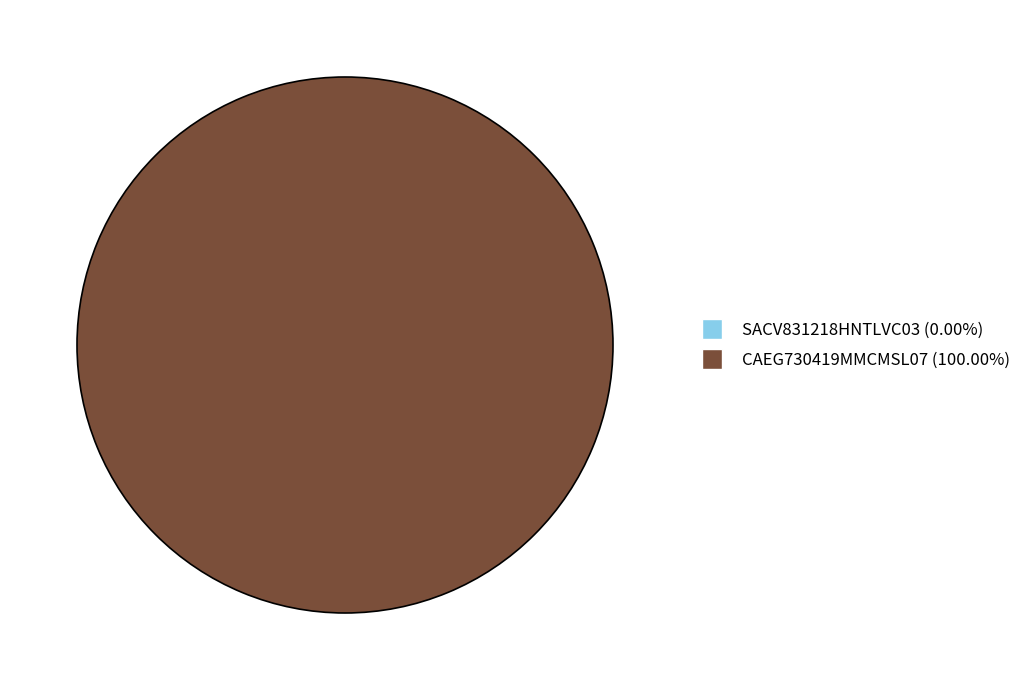

Count the number of slices in the pie.

2